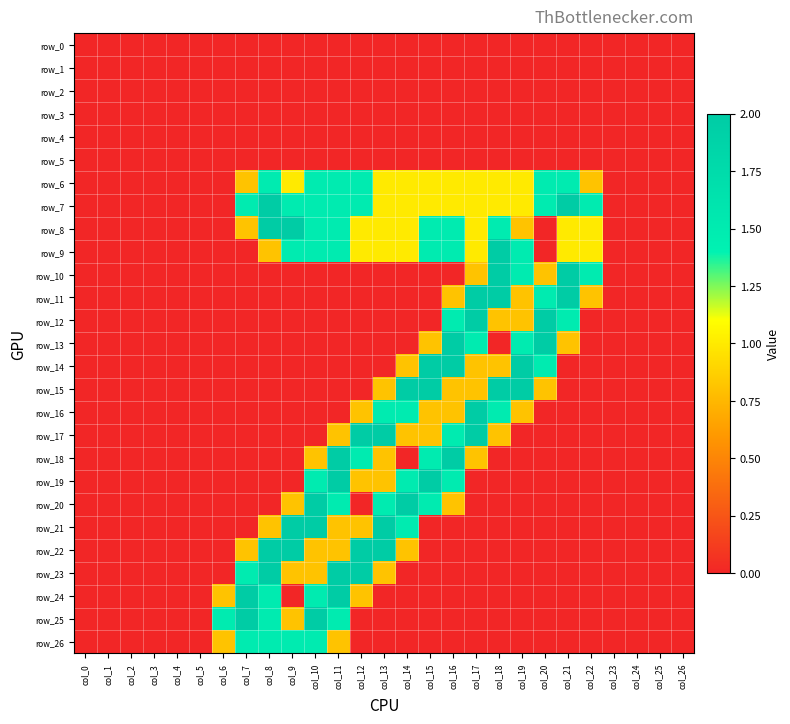

At which label is row_19 closest to 1?

col_12